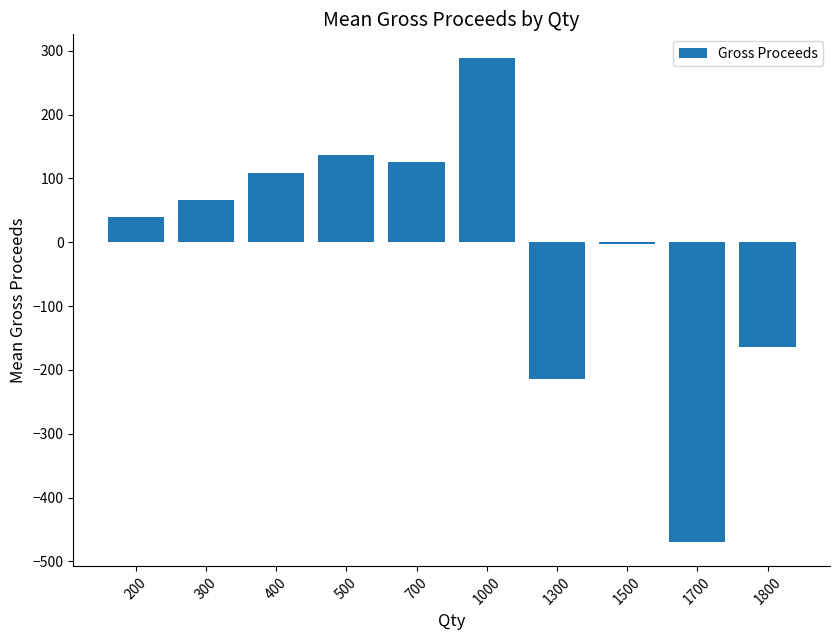

What is the change in value from 200 to 300?

+26.5